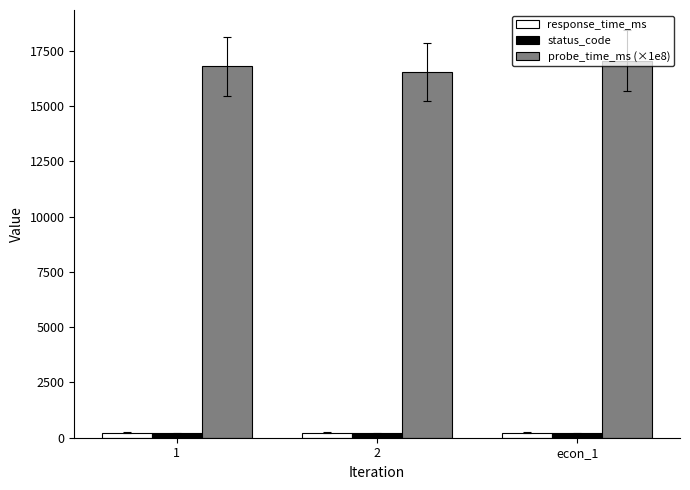

What is the average value of the response_time_ms series?

230.6